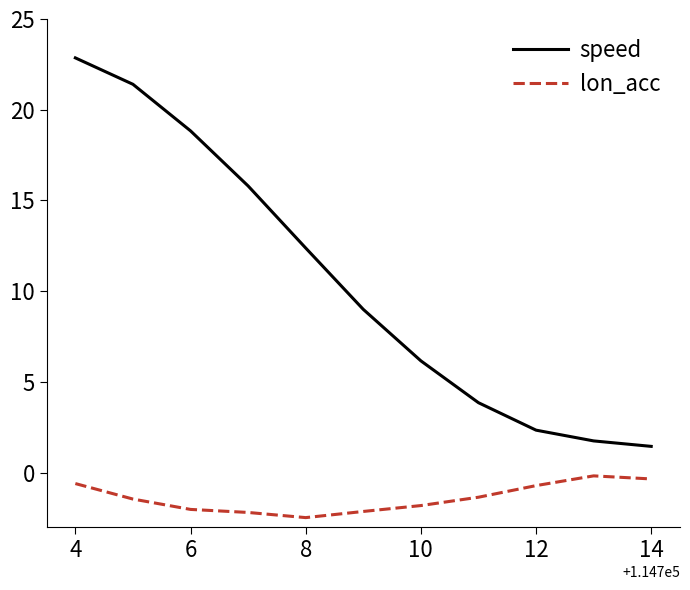

True or false: lon_acc and speed cross at least once.

False